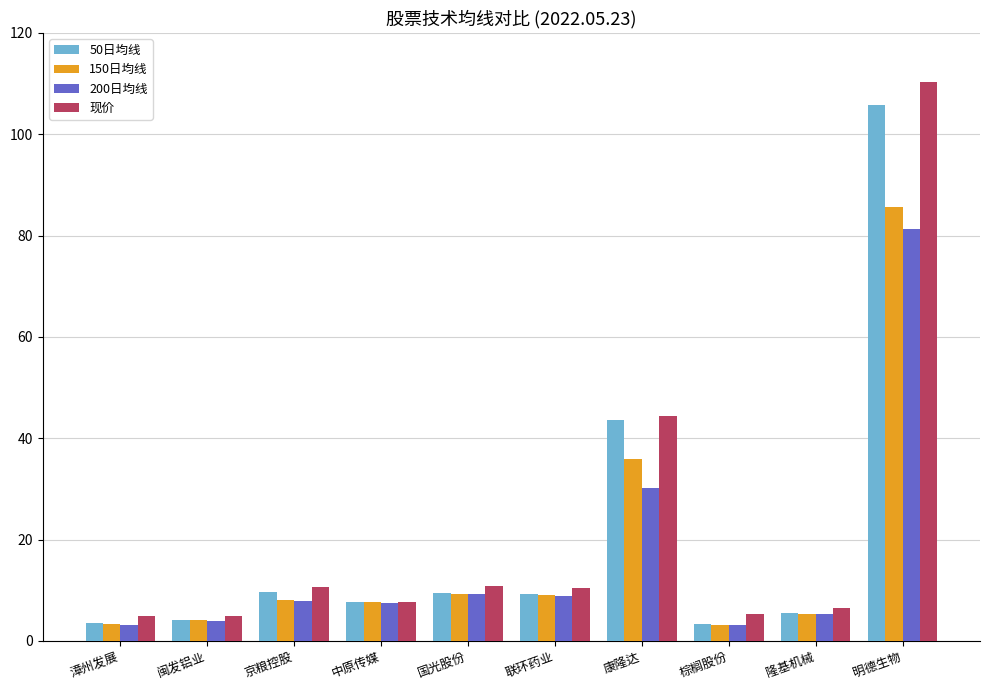

How many groups of bars are there?

10